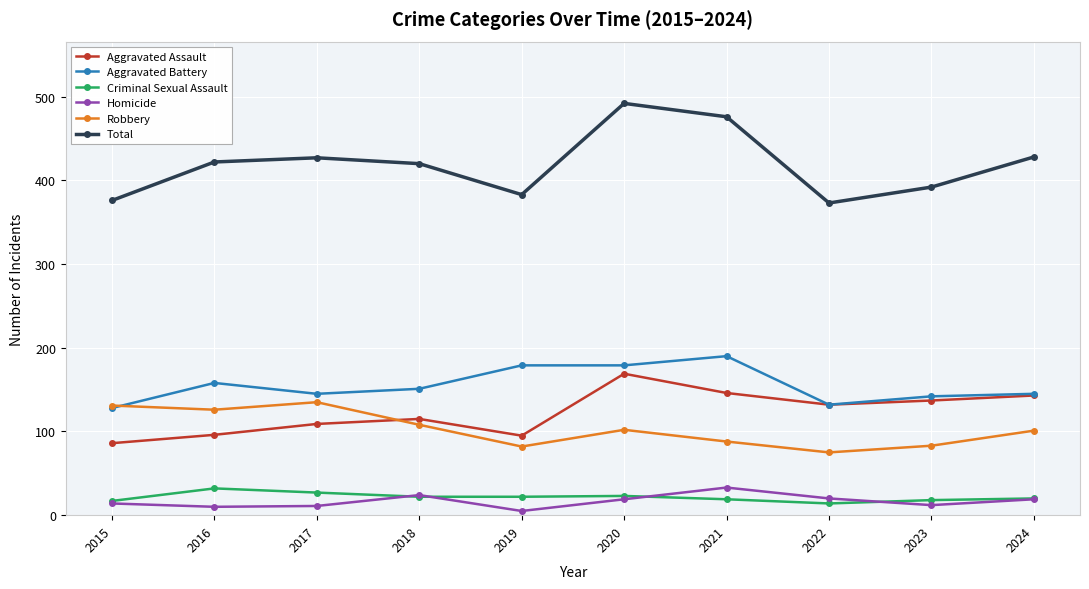

Is it true that Homicide equals 16 at 2021?

False